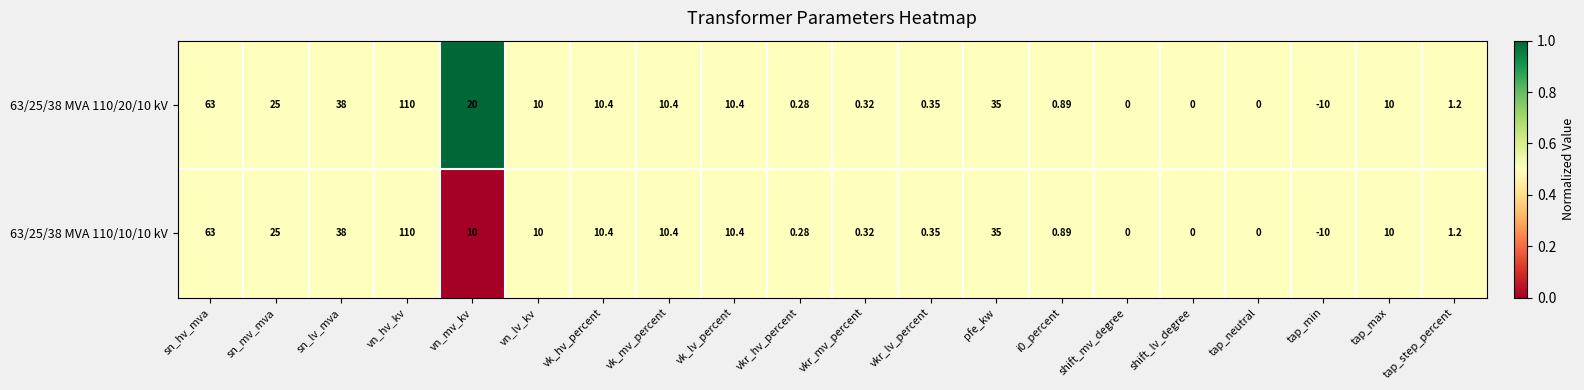

Which label corresponds to the smallest value in the chart?

tap_min